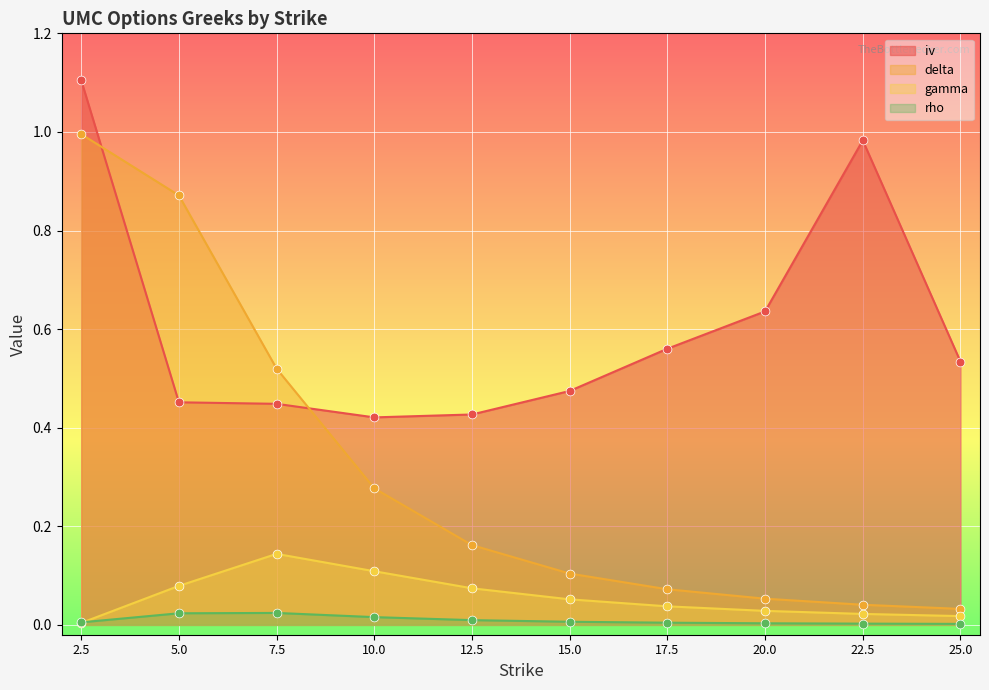

What are all the series names shown in the legend?

iv, delta, gamma, rho